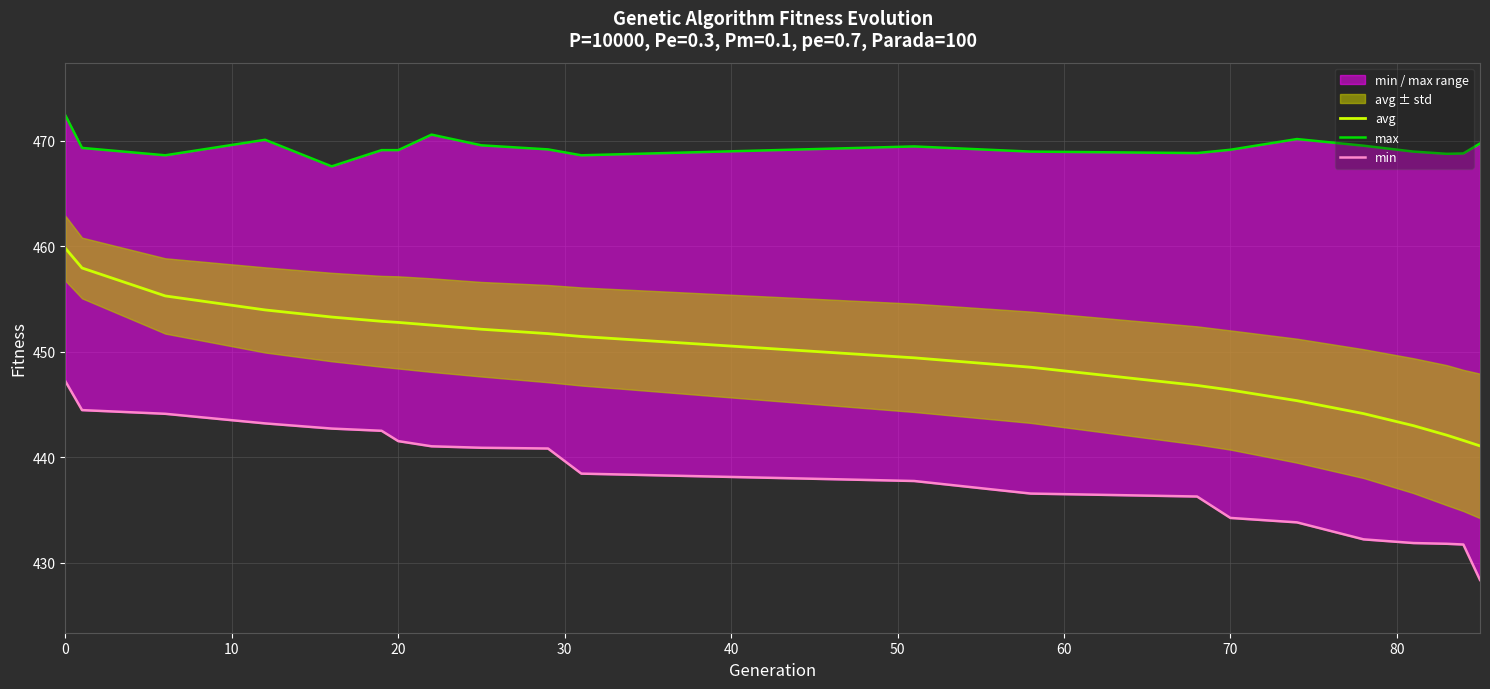

What is the maximum value for min?

447.2